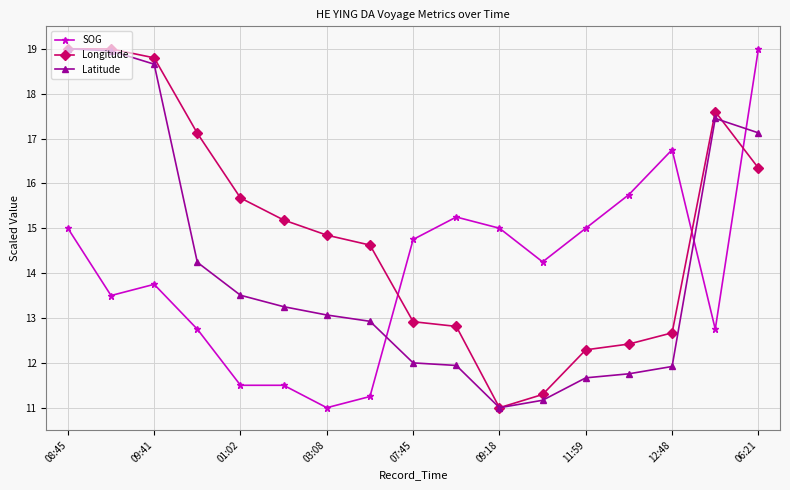

What is the smallest value displayed?

11.0